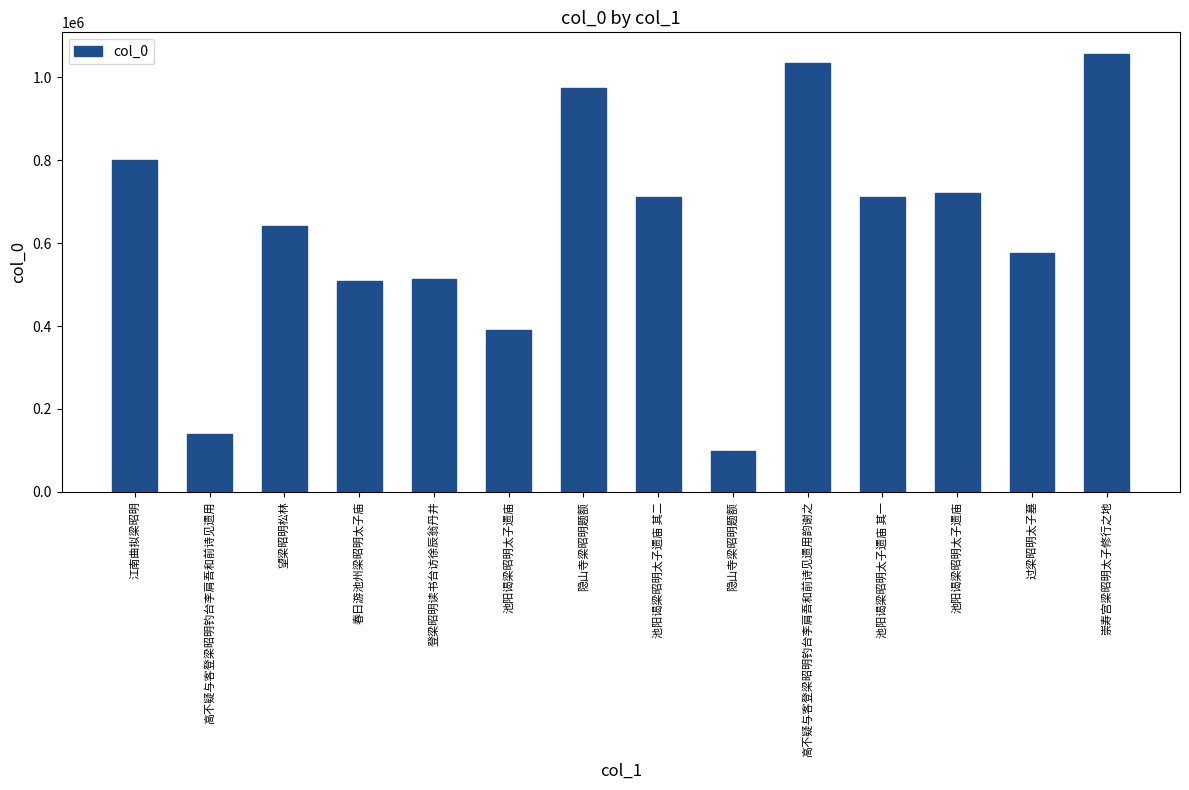

List the labels in order of value, largest first.

崇寿宫梁昭明太子修行之地, 高不疑与客登梁昭明钓台李肩吾和前诗见遗用韵谢之, 隐山寺梁昭明题额, 江南曲拟梁昭明, 池阳谒梁昭明太子遗庙, 池阳谒梁昭明太子遗庙 其二, 池阳谒梁昭明太子遗庙 其一, 望梁昭明松林, 过梁昭明太子墓, 登梁昭明读书台访徐辰翁丹井, 春日游池州梁昭明太子庙, 池阳谒梁昭明太子遗庙, 高不疑与客登梁昭明钓台李肩吾和前诗见遗用, 隐山寺梁昭明题额